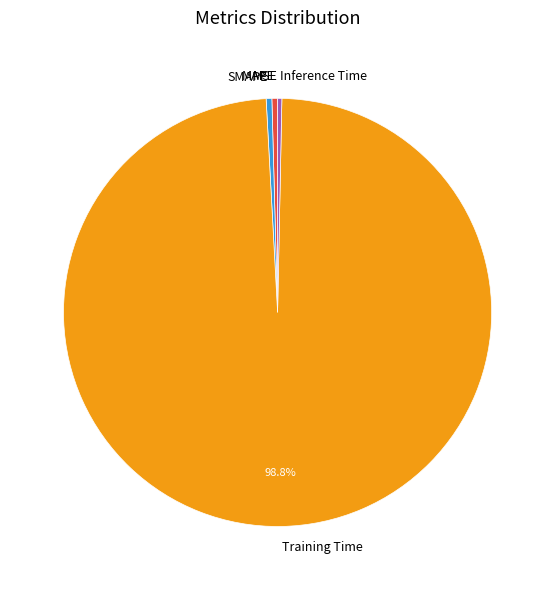

Is there a majority slice in this chart?

Yes